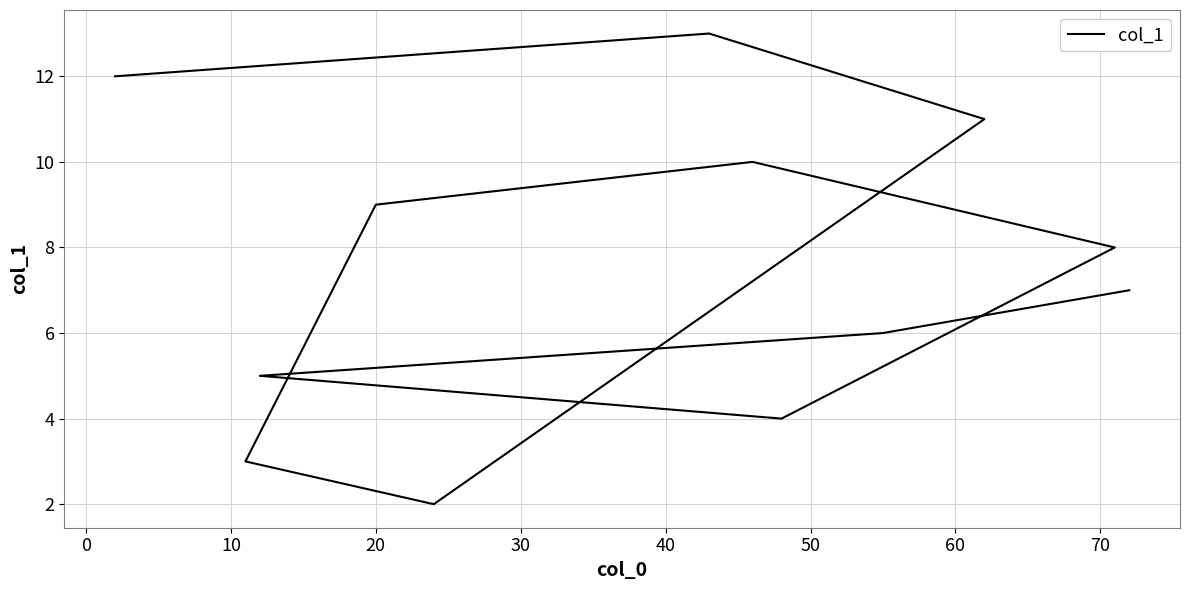

True or false: there are more than 2 points higher than both neighbors.

False